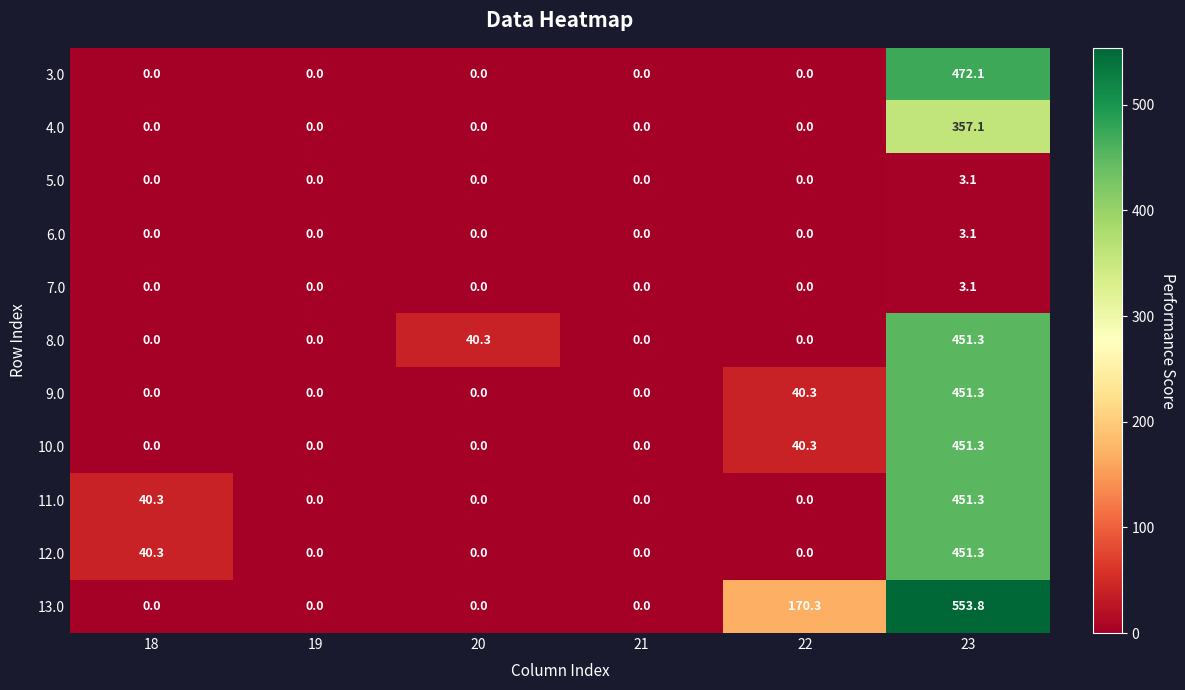

What is the sum of the 12.0 values at 18 and 19?

40.3